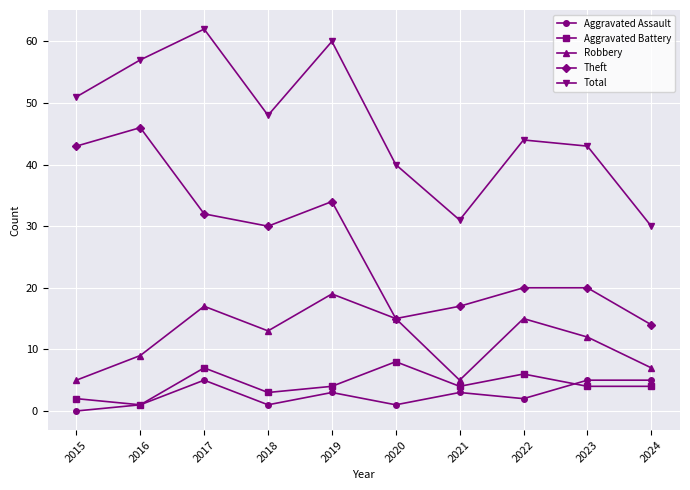

What is the difference between the highest and lowest values at 2017?

57